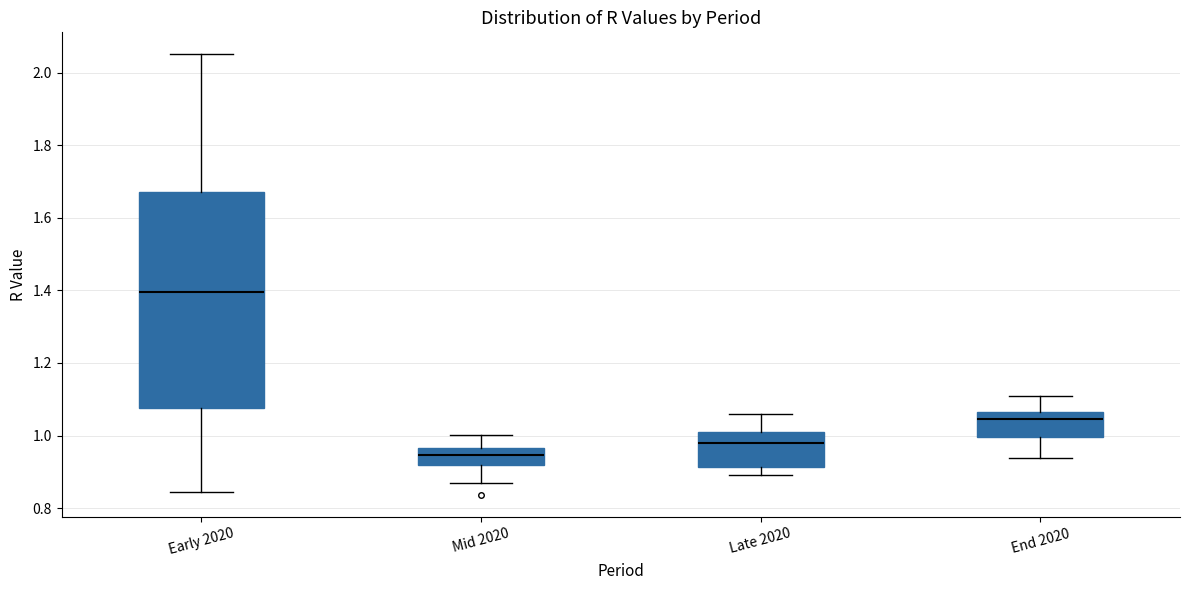

Reading left to right, transcribe this box plot: for each box, give where its median line is, the range the box spans, and where its two whiskers end, as read against the y-axis. The values are not printed on the chart, so give them approximately, as read against the axis.

Early 2020: median 1.40, box 1.08 to 1.68, whiskers 0.84 to 2.06
Mid 2020: median 0.94, box 0.92 to 0.96, whiskers 0.88 to 1.00
Late 2020: median 0.98, box 0.92 to 1.00, whiskers 0.90 to 1.06
End 2020: median 1.04, box 1.00 to 1.06, whiskers 0.94 to 1.10